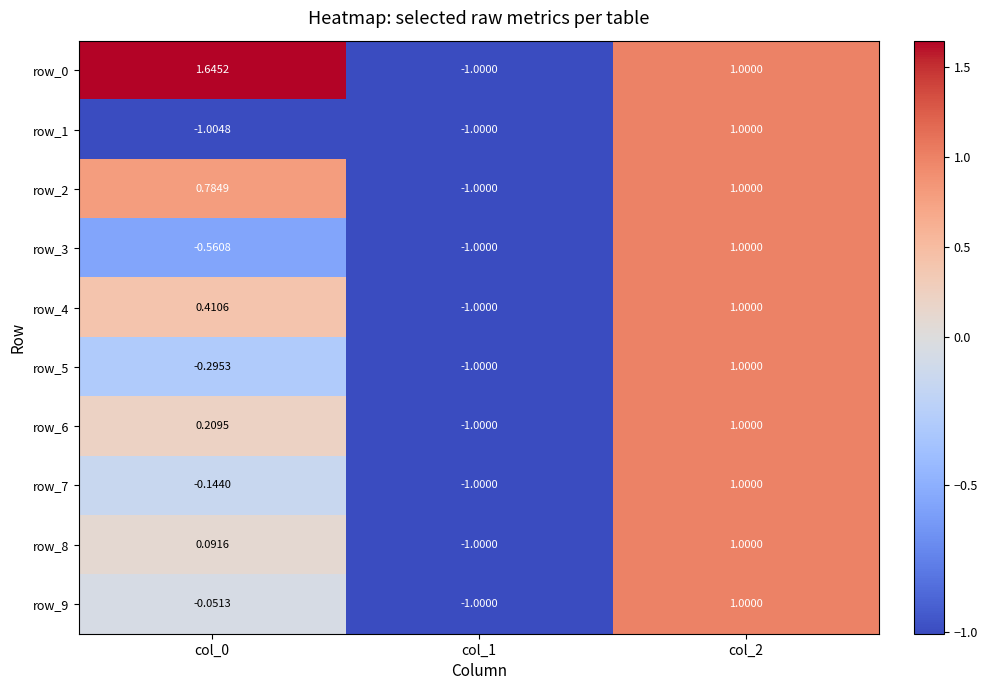

Rank the series by their maximum value, from lowest to highest.

row_1, row_2, row_3, row_4, row_5, row_6, row_7, row_8, row_9, row_0